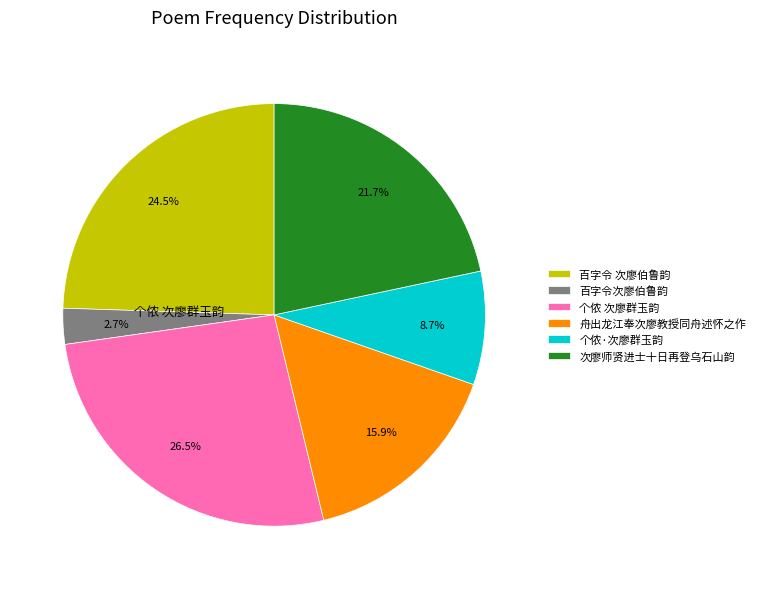

Is there any slice that represents more than half of the pie?

No